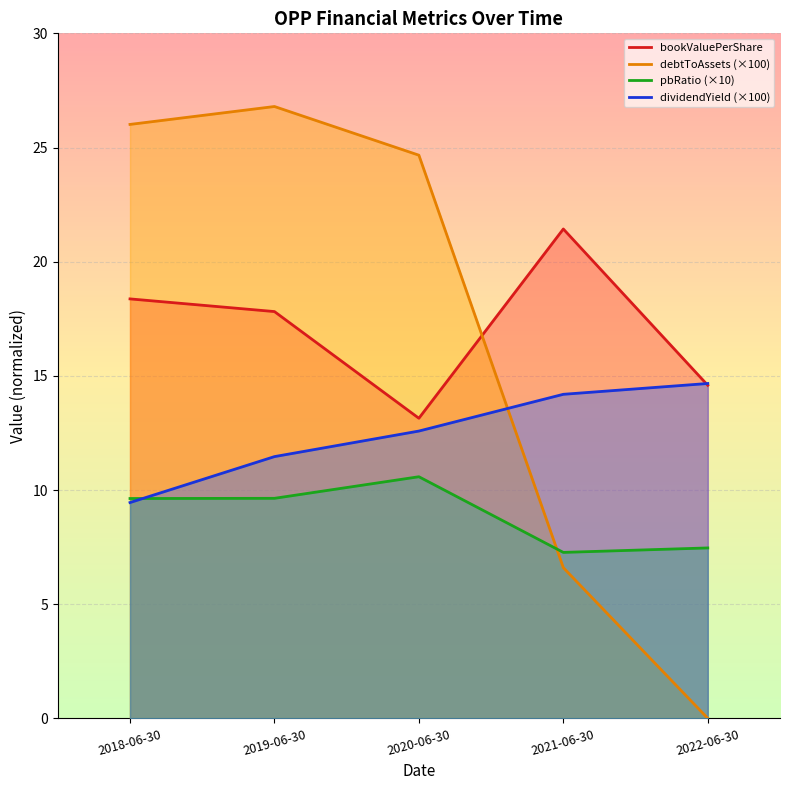

What is the difference between the maximum and minimum values in the debtToAssets series?

26.8